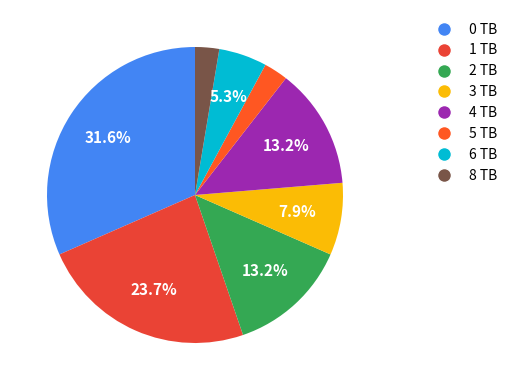

Does 1 account for over 50% of the chart?

No